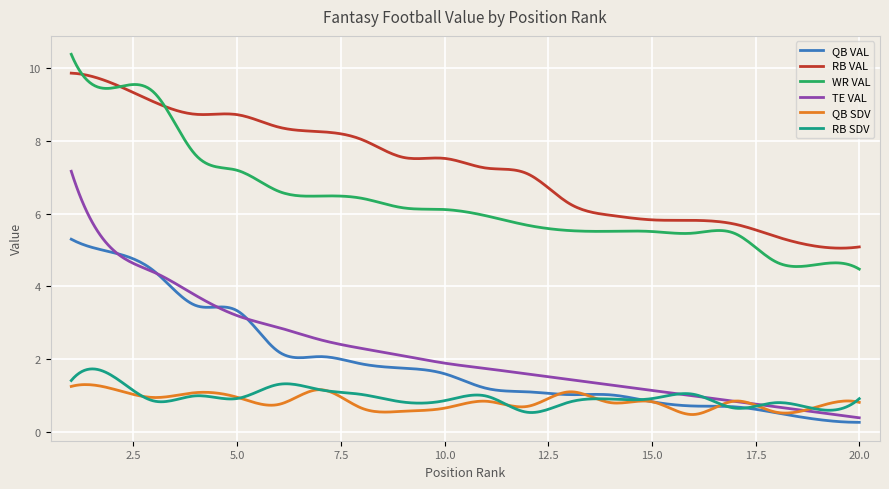

Which series has the widest spread of values?

TE VAL